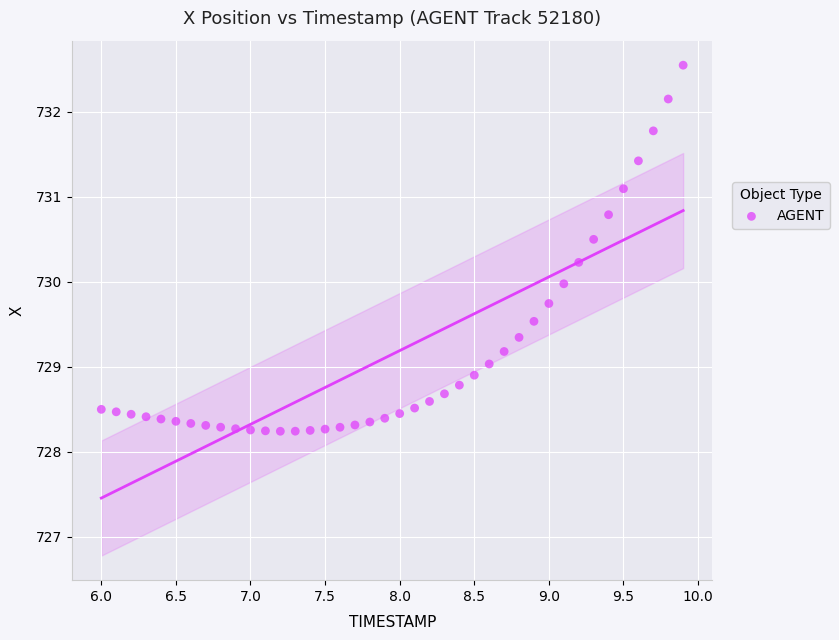

What is the range of Y values (max minus min)?

4.3